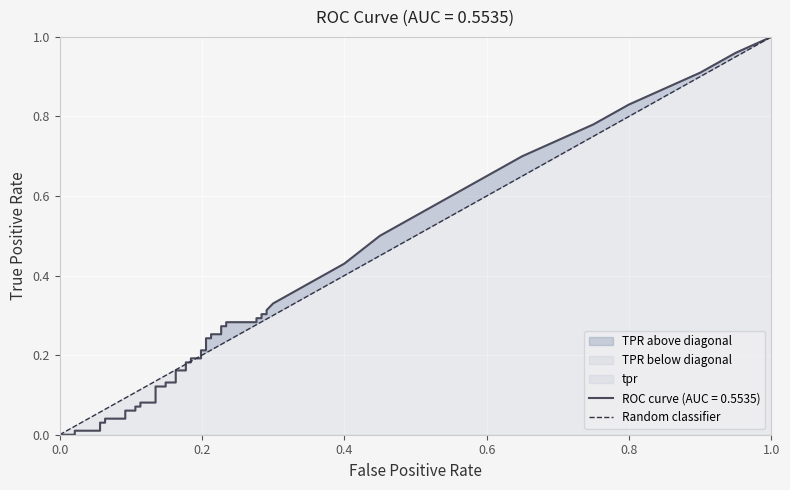

Which has a higher value, 0.0 or 1.0?

1.0